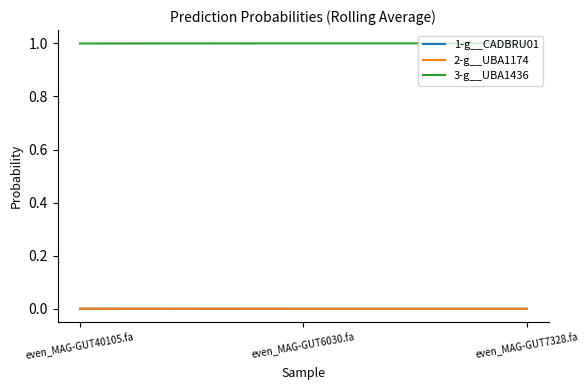

Is this an area chart (filled region under the line)?

No